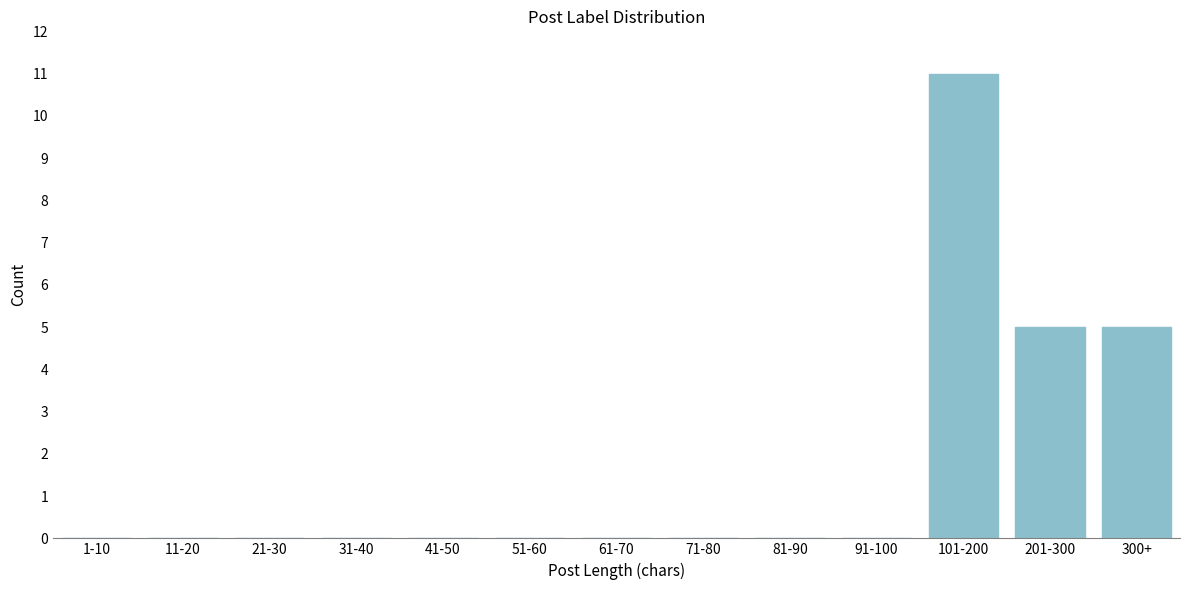

Reading left to right, what are all the values shown in this chart?

1-10=0	11-20=0	21-30=0	31-40=0	41-50=0	51-60=0	61-70=0	71-80=0	81-90=0	91-100=0	101-200=11	201-300=5	300+=5